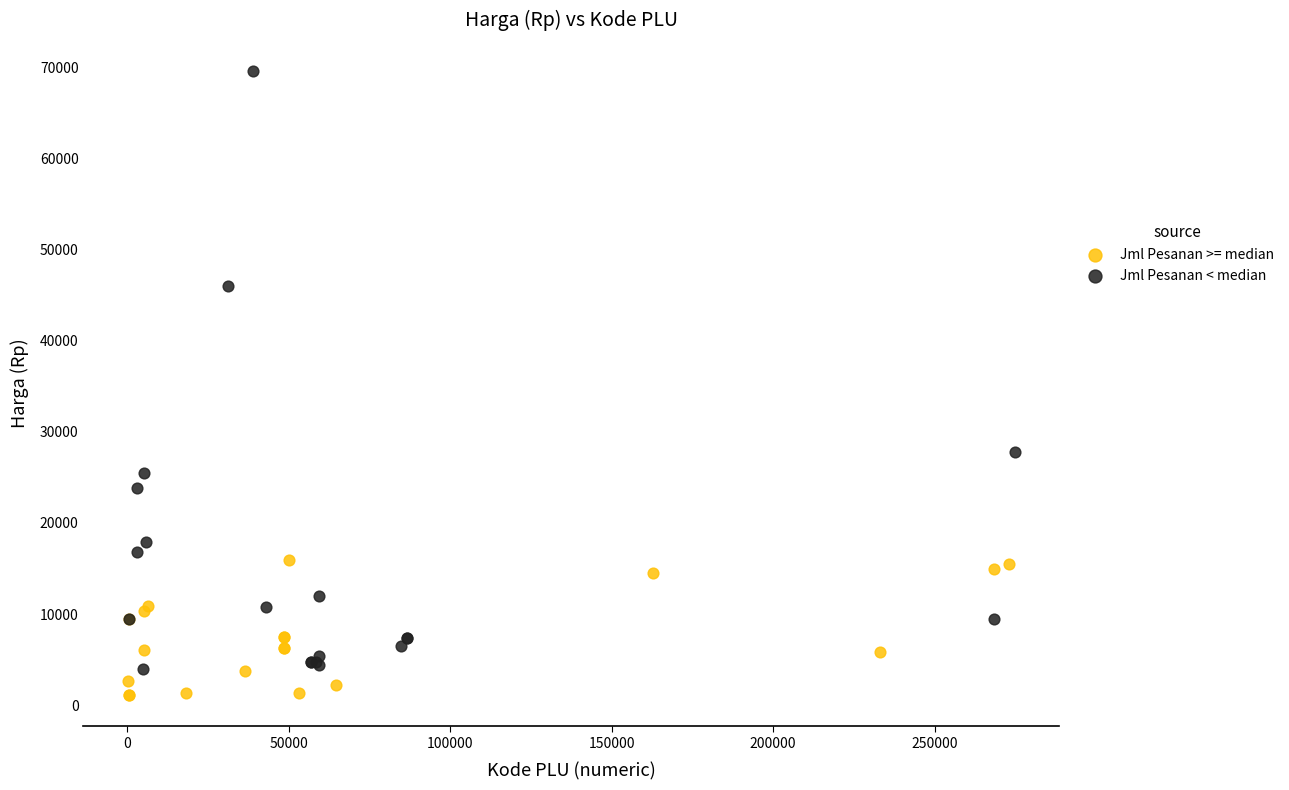

Which series has the largest Y range (max minus min)?

Jml Pesanan < median